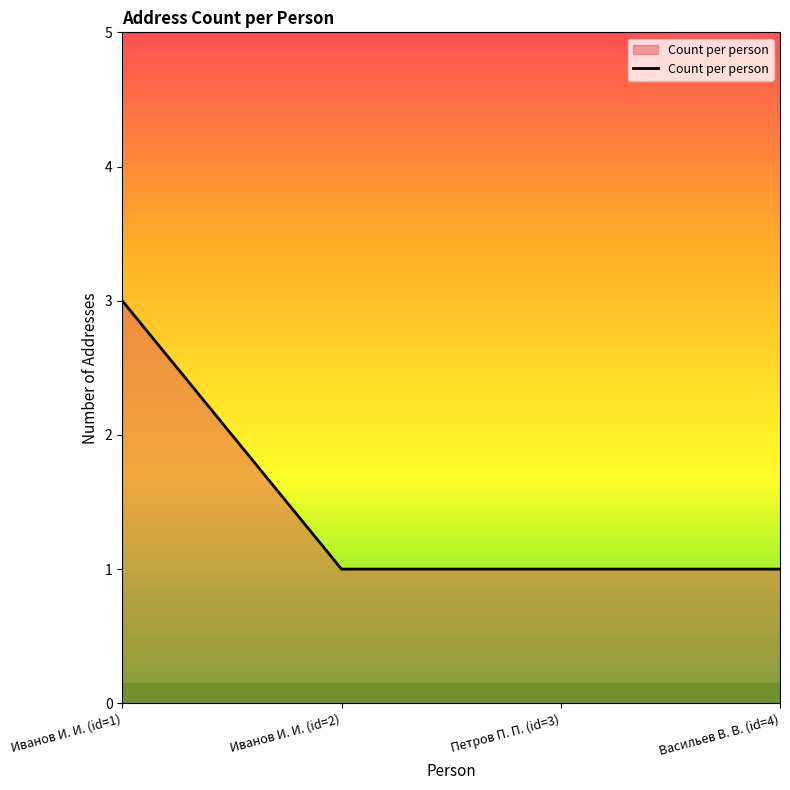

Count the values in the range 1 to 3.

4